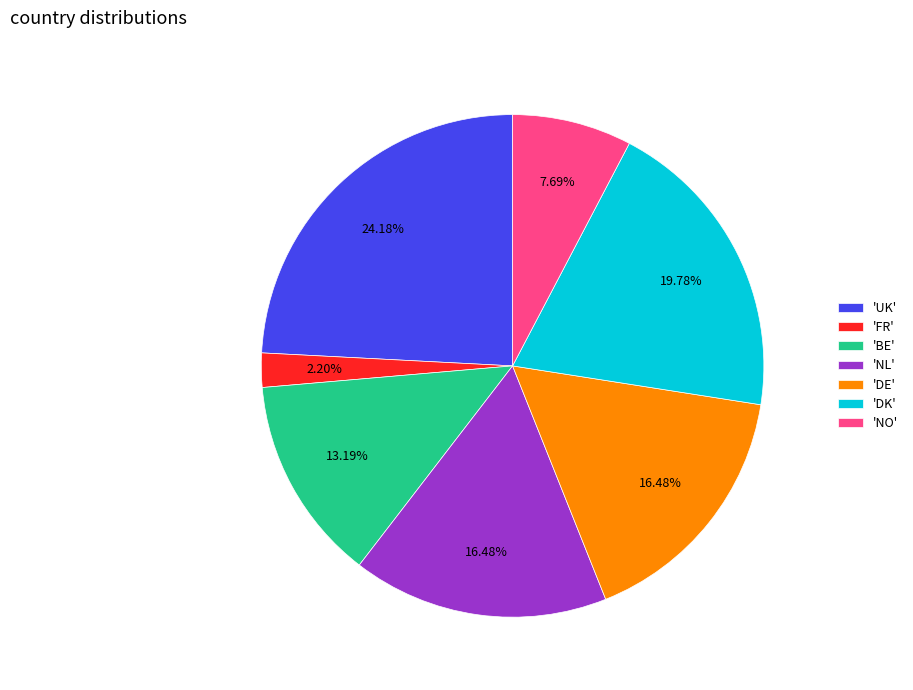

Does any single category account for the majority?

No